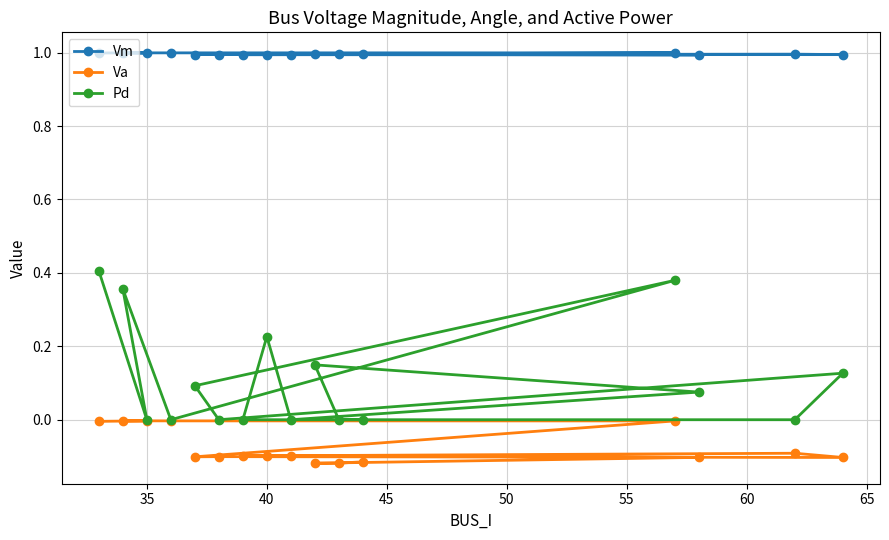

List the series in order of their overall mean, lowest first.

Va, Pd, Vm